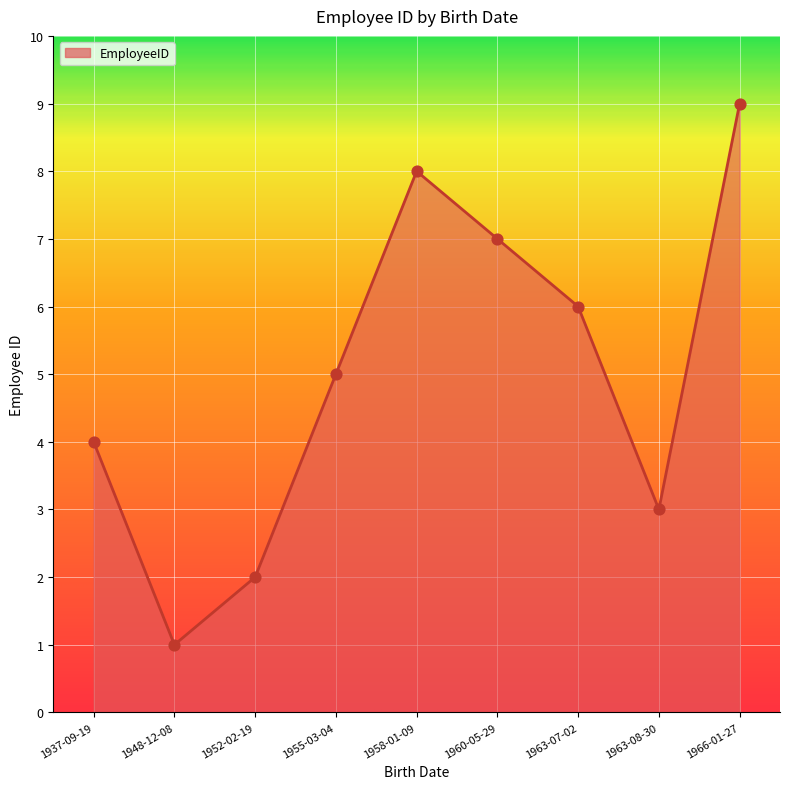

Which has a higher value, 1963-07-02 or 1958-01-09?

1958-01-09